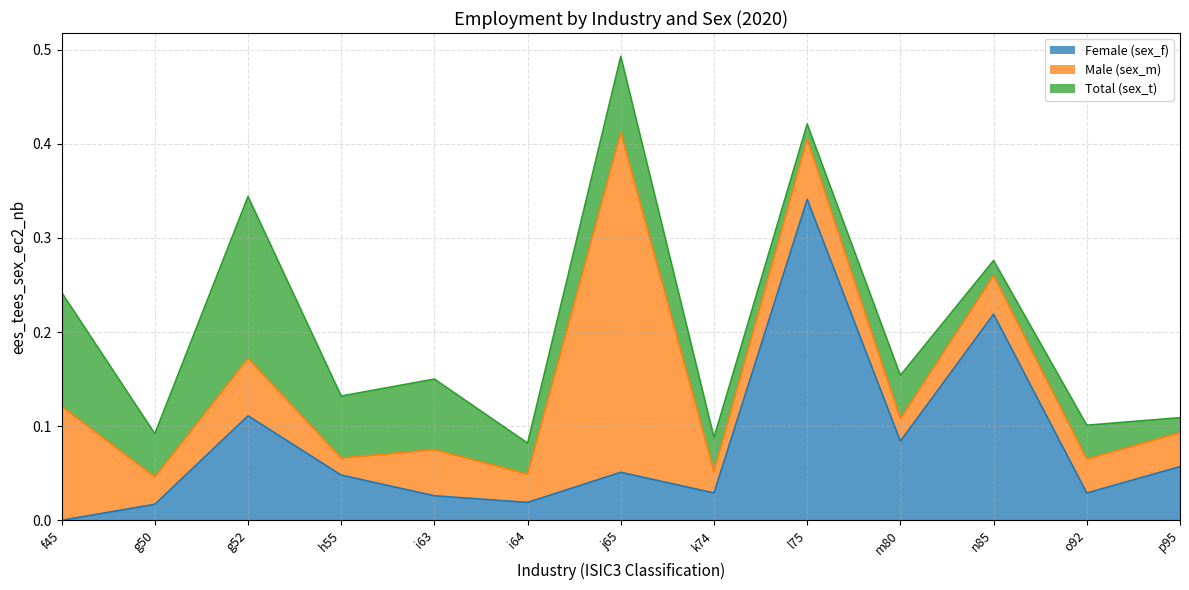

What is the difference between the maximum and second lowest values in the Male (sex_m) series?

0.3